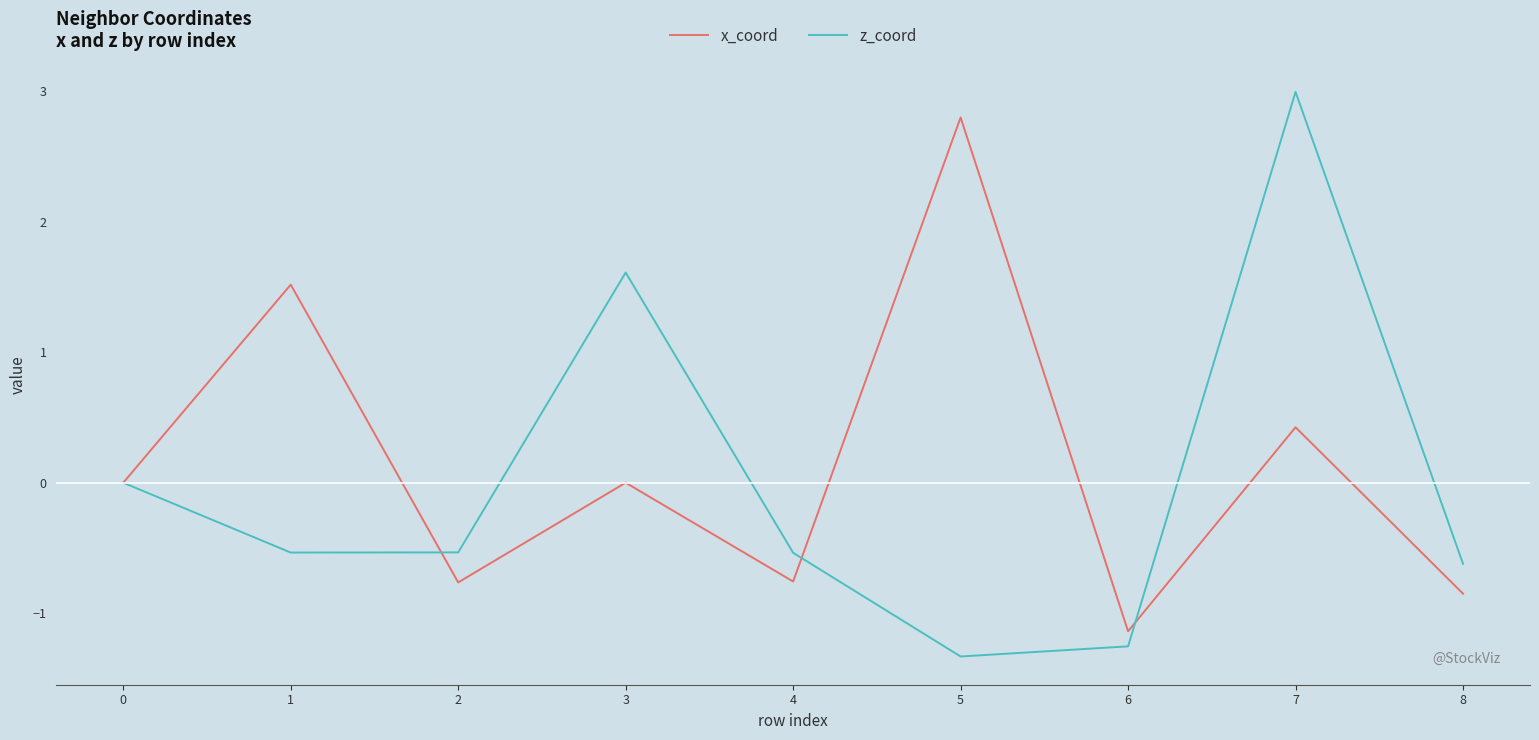

Is the value of z_coord at 6 greater than the value of x_coord at 5?

No